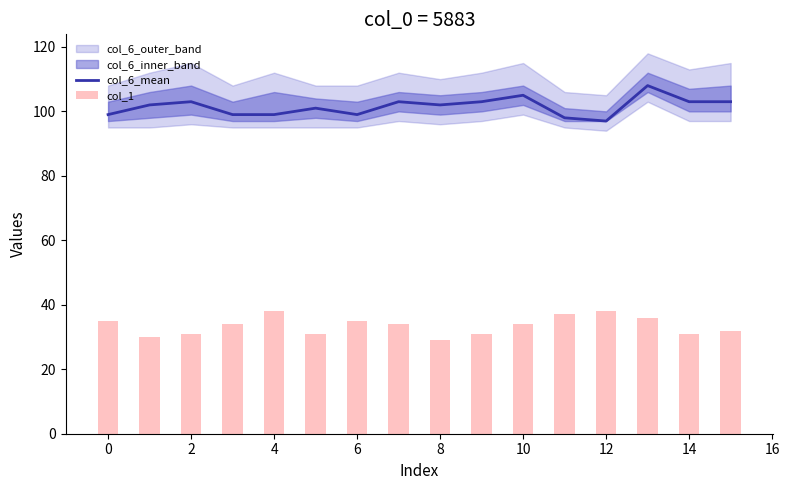

What is the maximum value for col_6_mean?

108